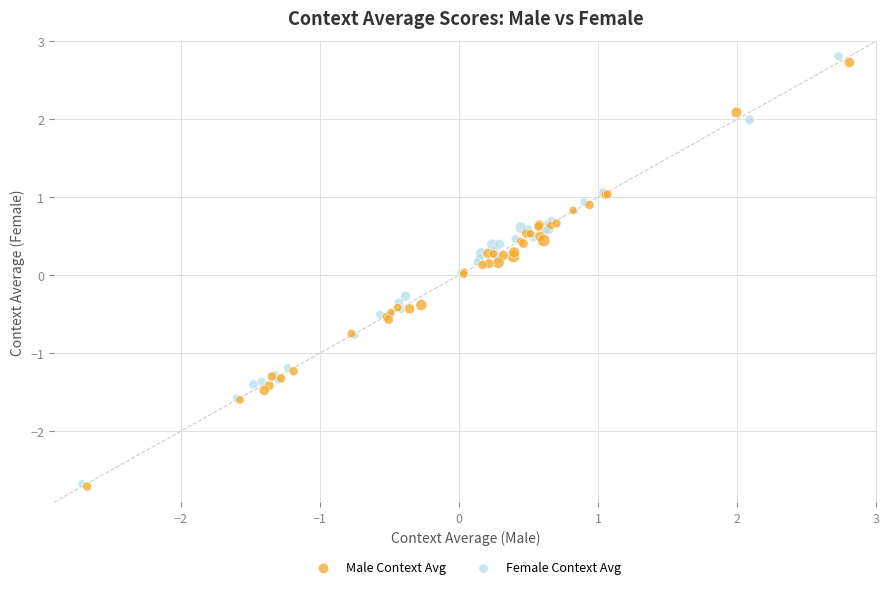

Which series has the largest Y range (max minus min)?

Female Context Avg